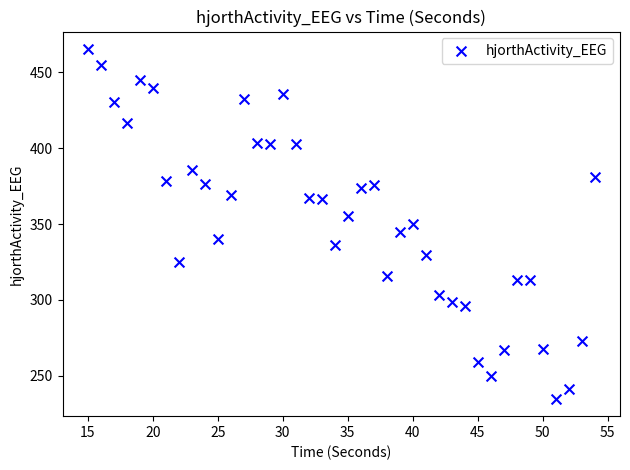

What is the range of Y values (max minus min)?

230.5